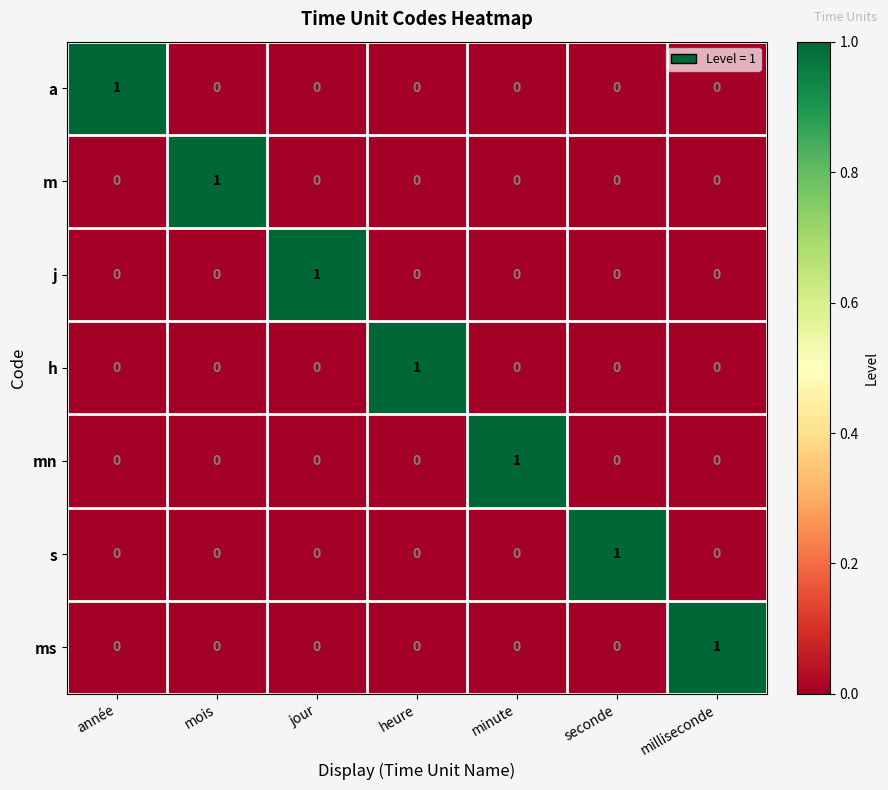

At how many categories does at least one series exceed 0?

7